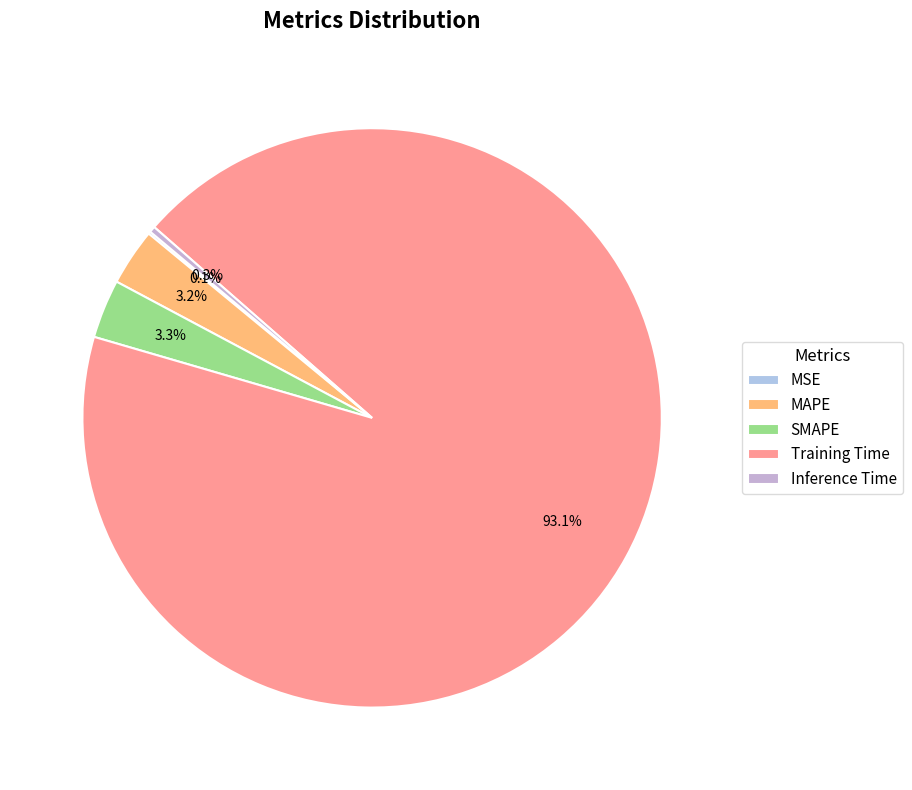

Does Training Time account for over 50% of the chart?

Yes